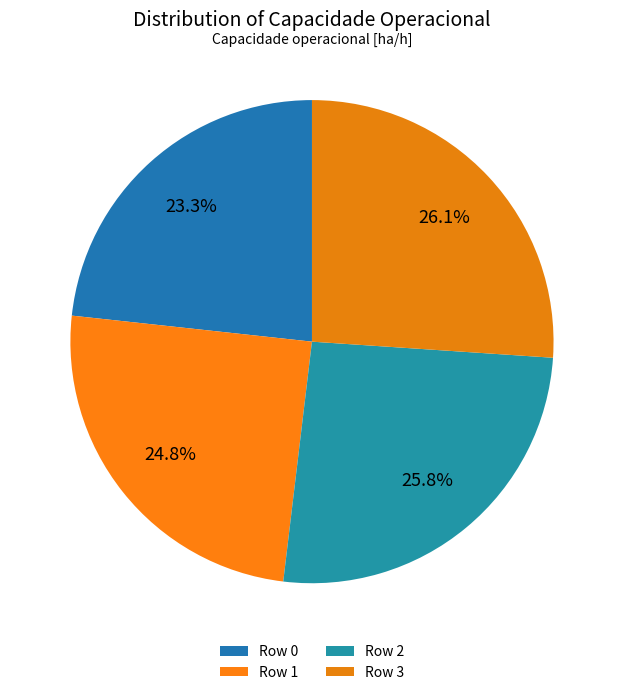

Combined, do Row 3 and Row 1 account for over 50%?

Yes